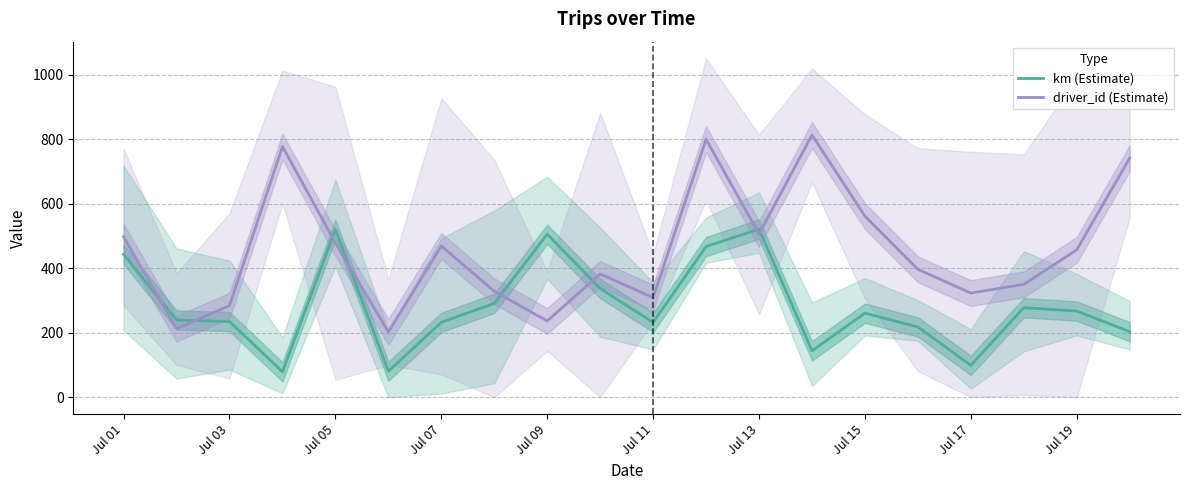

What is the lowest value of the km (Estimate) series?

78.8